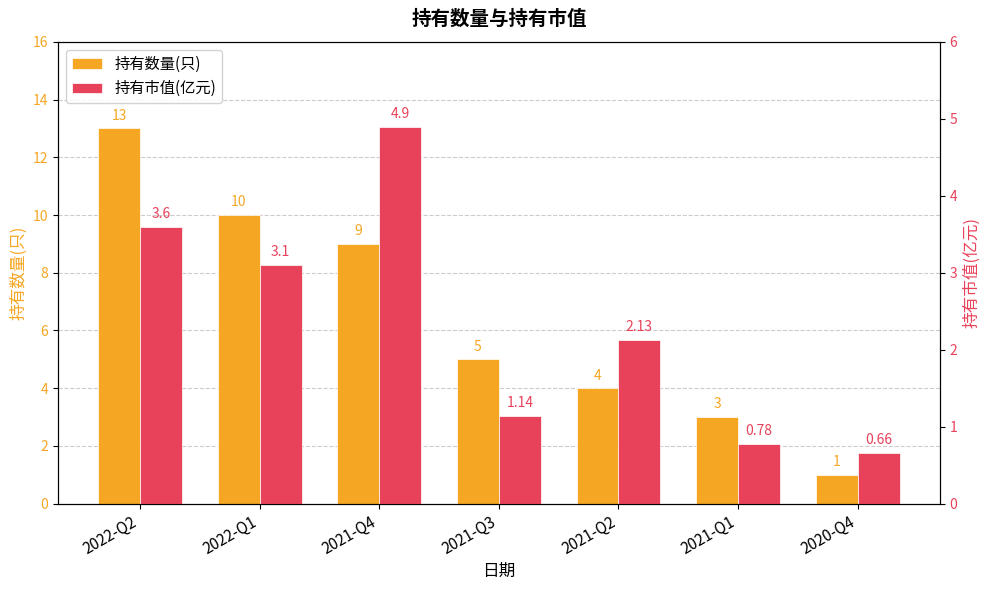

The 持有市值(亿元) series shows 0.8 at 2021-Q3. True or false?

False